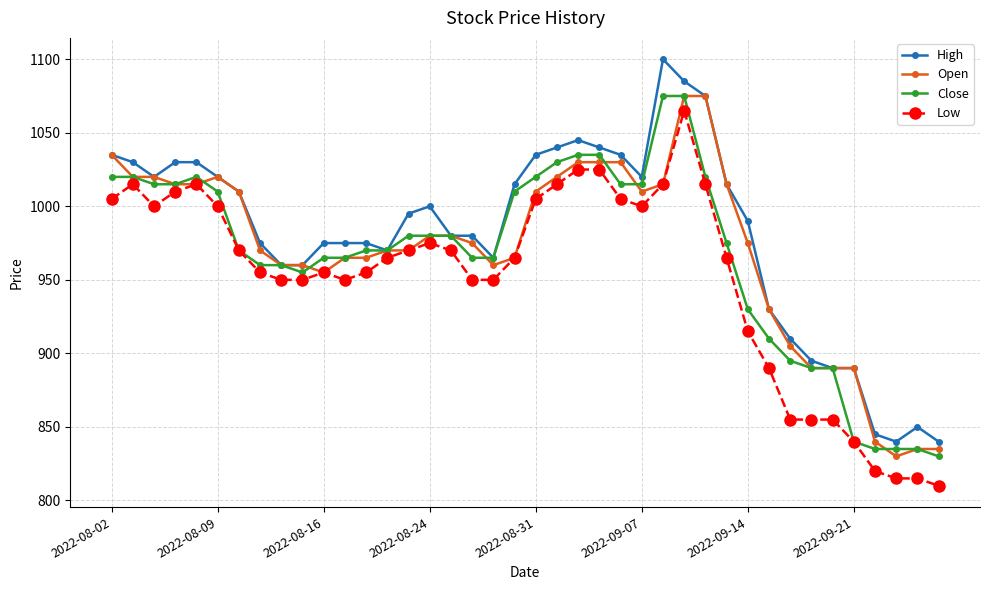

What is the value of the Low point at the 28th from the left?

1065